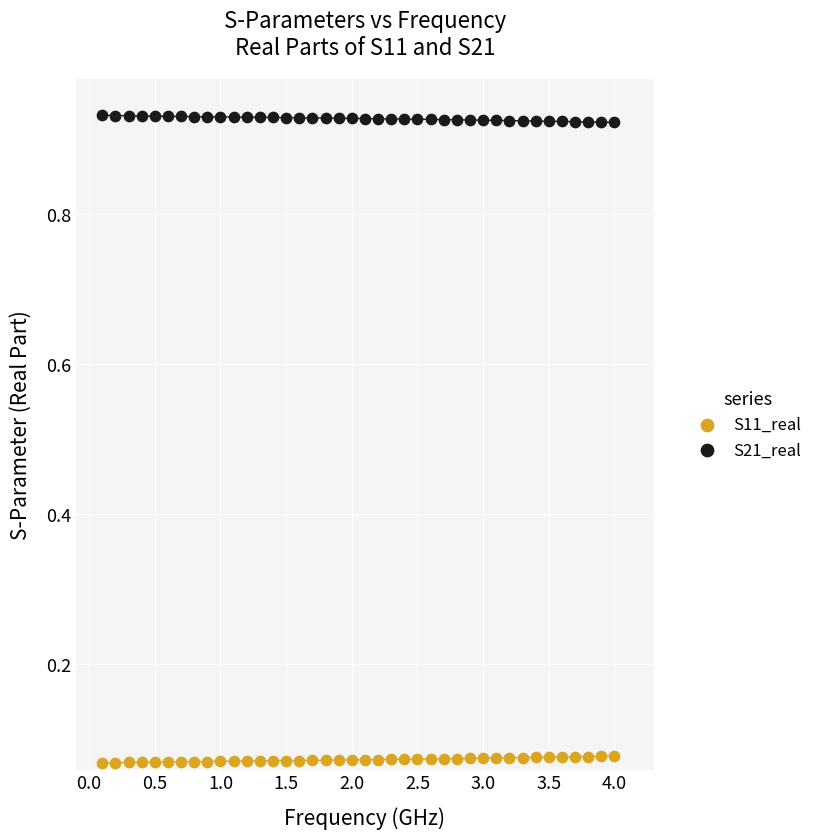

Across all data points, what is the range of X values (max minus min)?

3.9